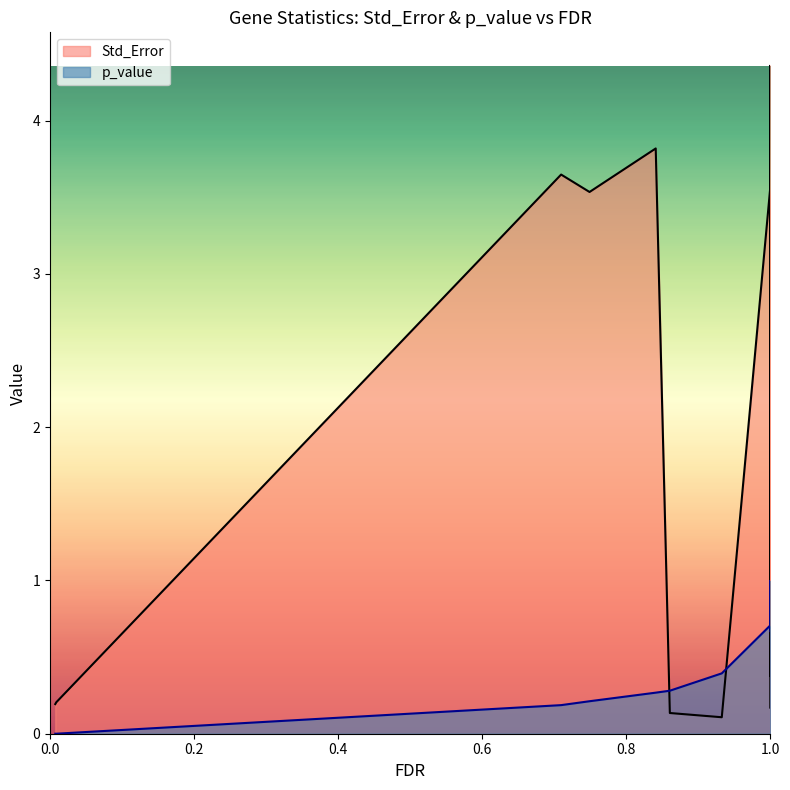

Which series has the largest total across all categories?

Std_Error